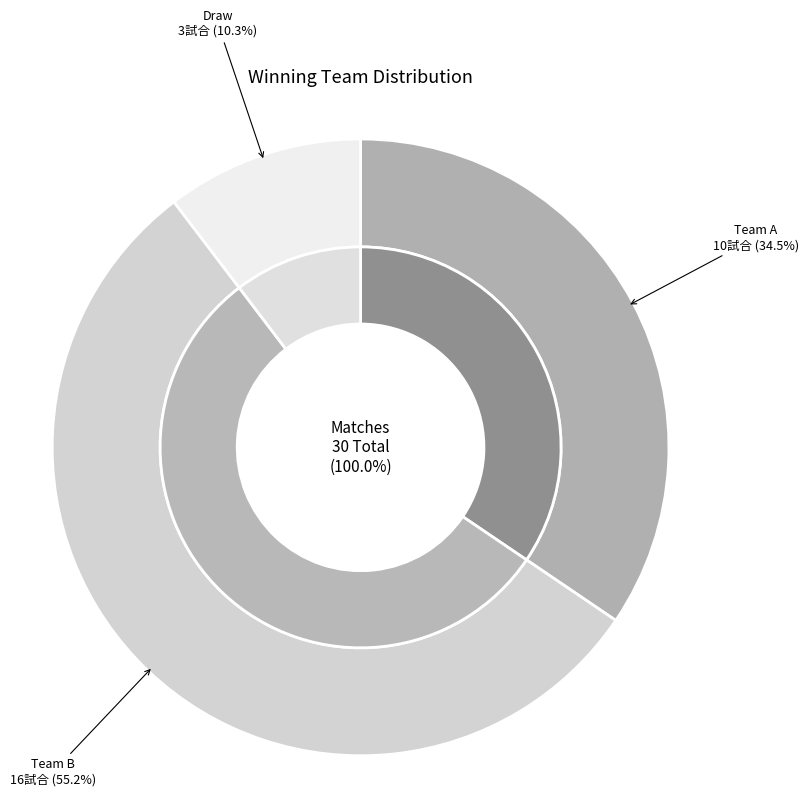

To the nearest percent, what is the difference between the largest and smallest slice percentages?

45%